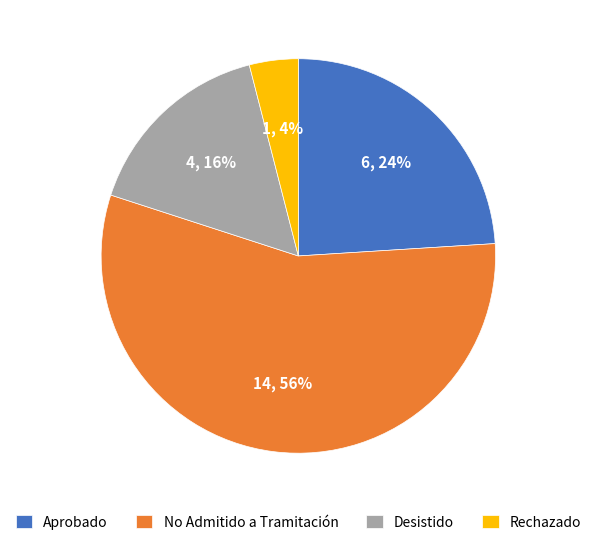

True or false: Aprobado accounts for 24% of the total.

True